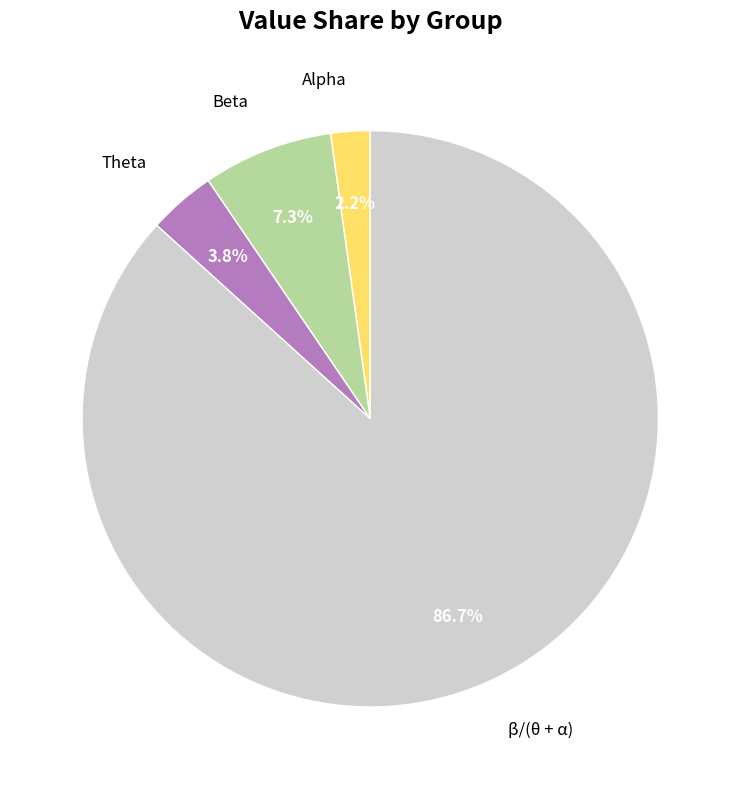

Approximately how many times larger is the value at Beta compared to β/(θ + α)?

0.1